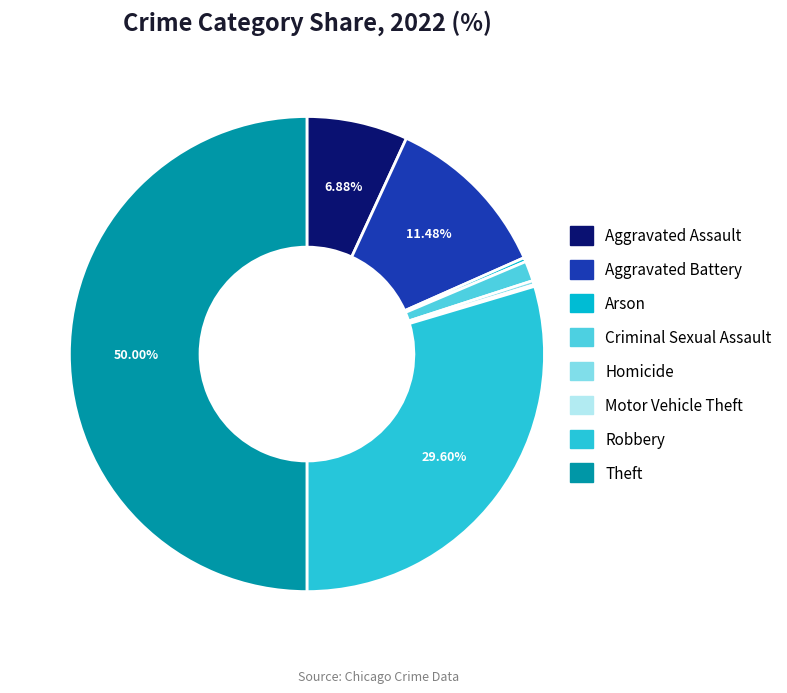

True or false: Criminal Sexual Assault accounts for 1% of the total.

True